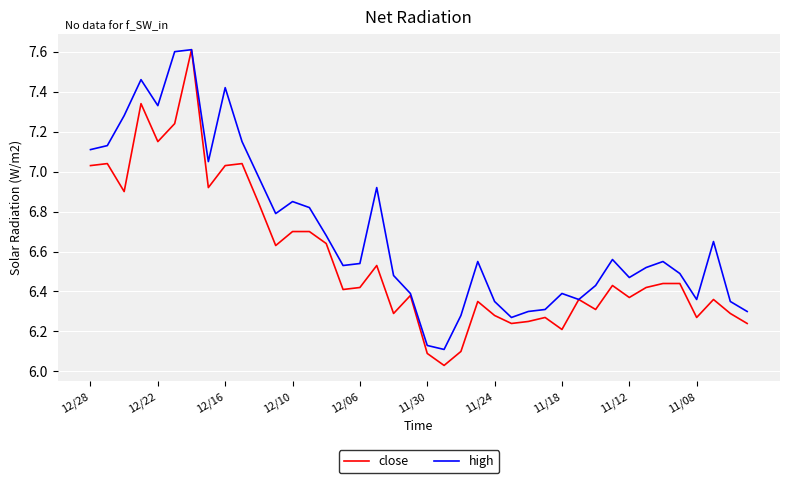

What are all the series names shown in the legend?

close, high